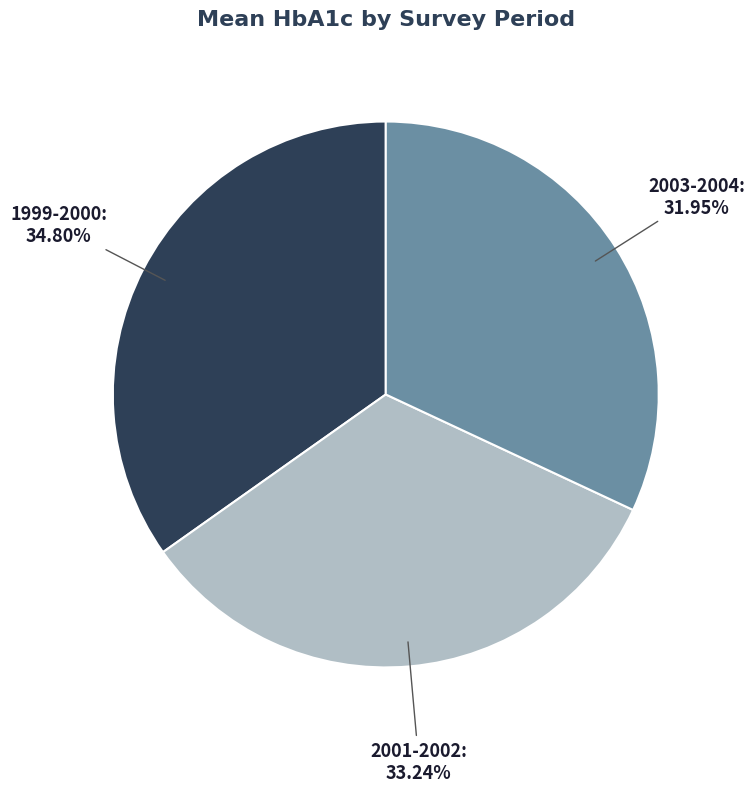

How many slices are in this pie chart?

3